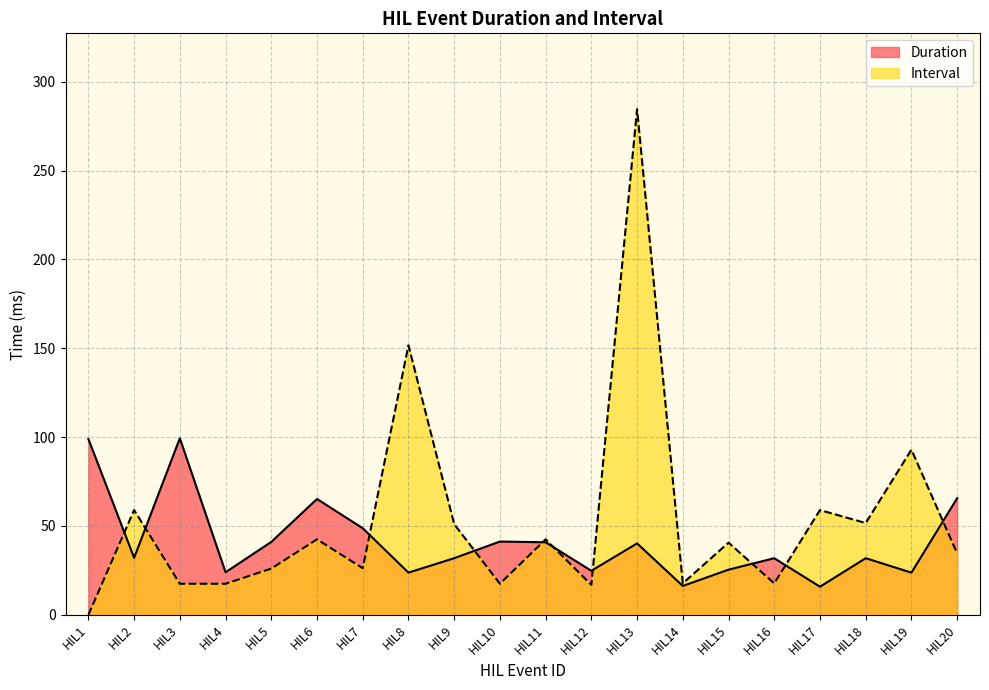

What is the value of the Duration point at the 14th from the left?

16.2